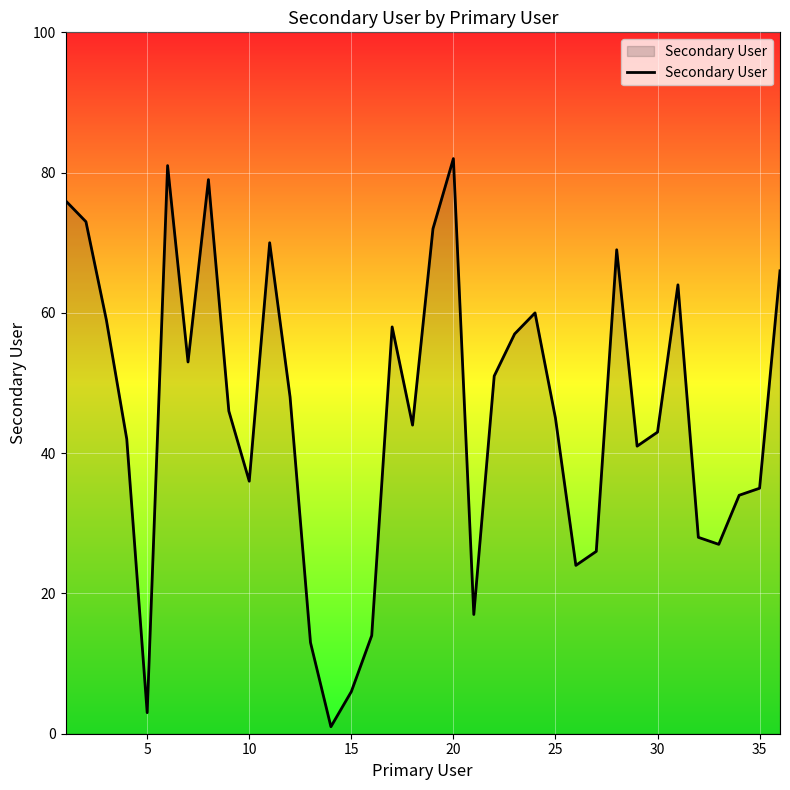

What is the difference between the maximum and minimum values?

81